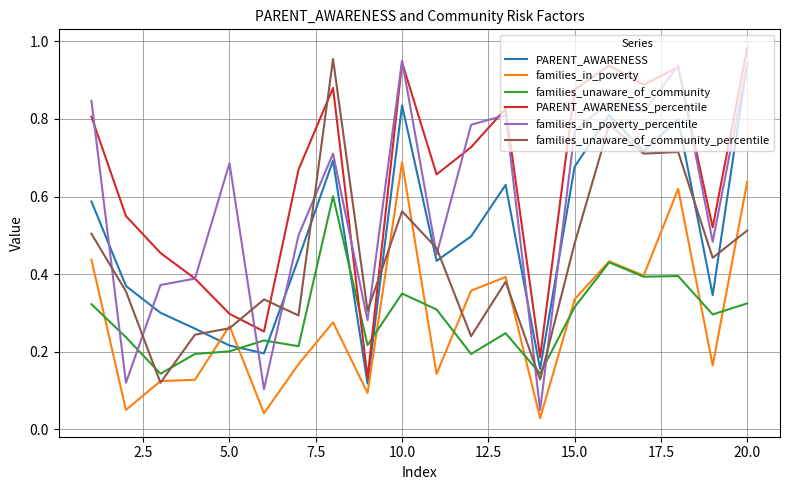

Which series has the largest total across all categories?

PARENT_AWARENESS_percentile